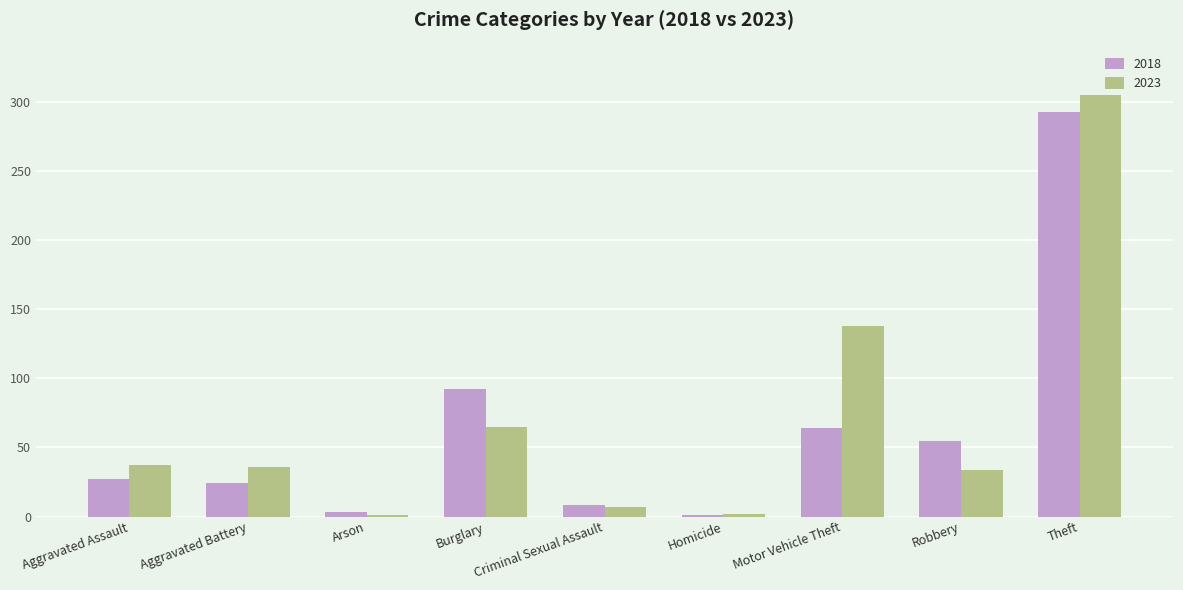

What is the total value across all series at Burglary?

157